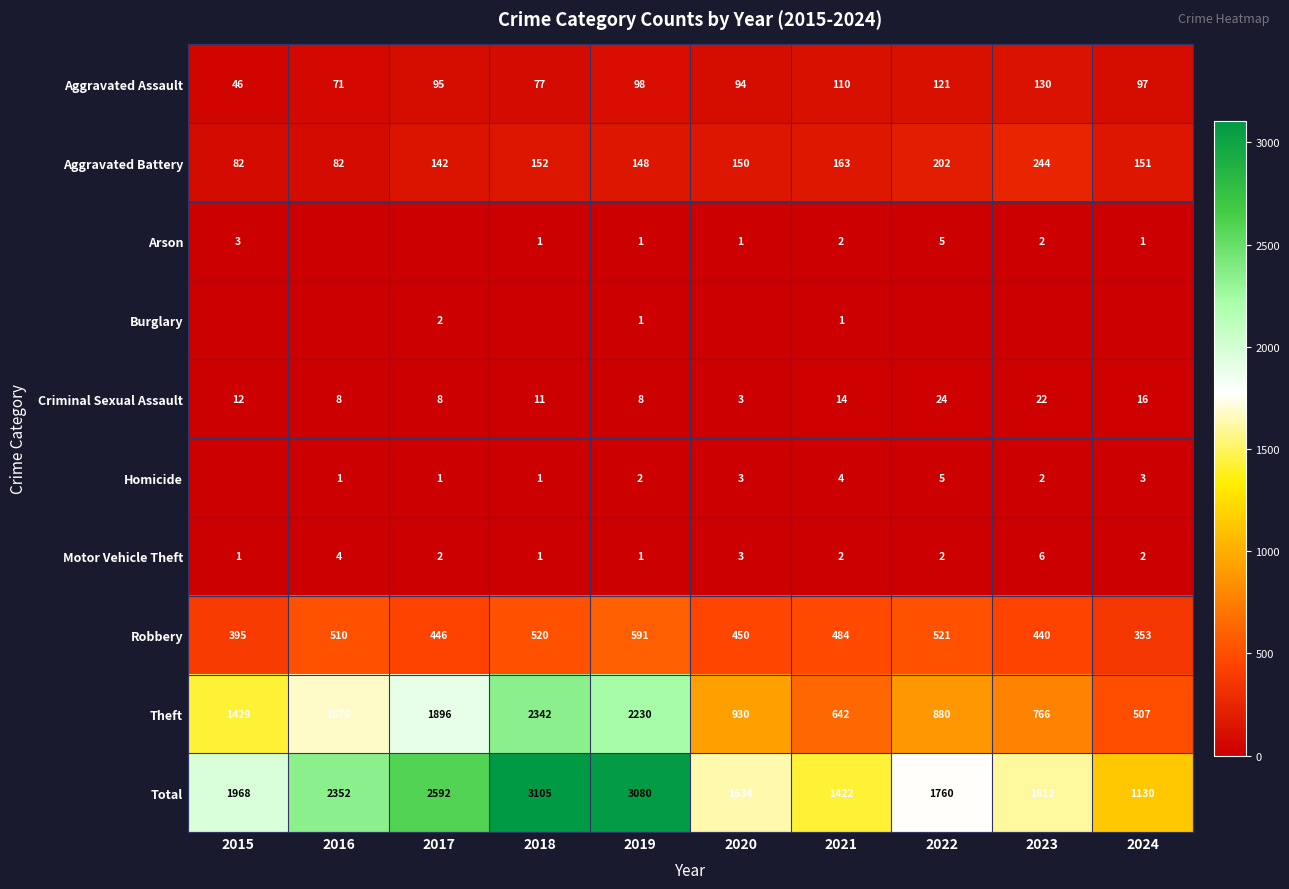

Between 2021 and 2022, which is larger?

2022